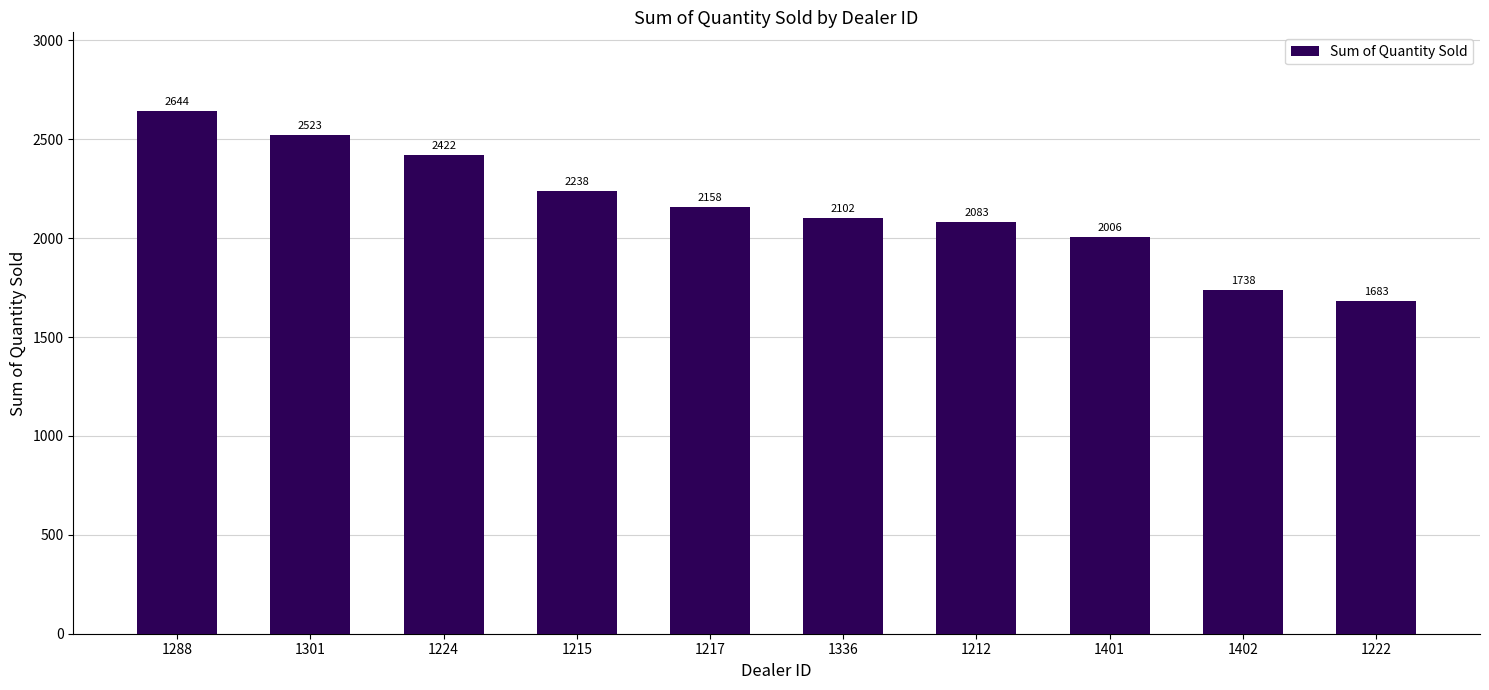

Rank the categories by value from lowest to highest.

1222, 1402, 1401, 1212, 1336, 1217, 1215, 1224, 1301, 1288